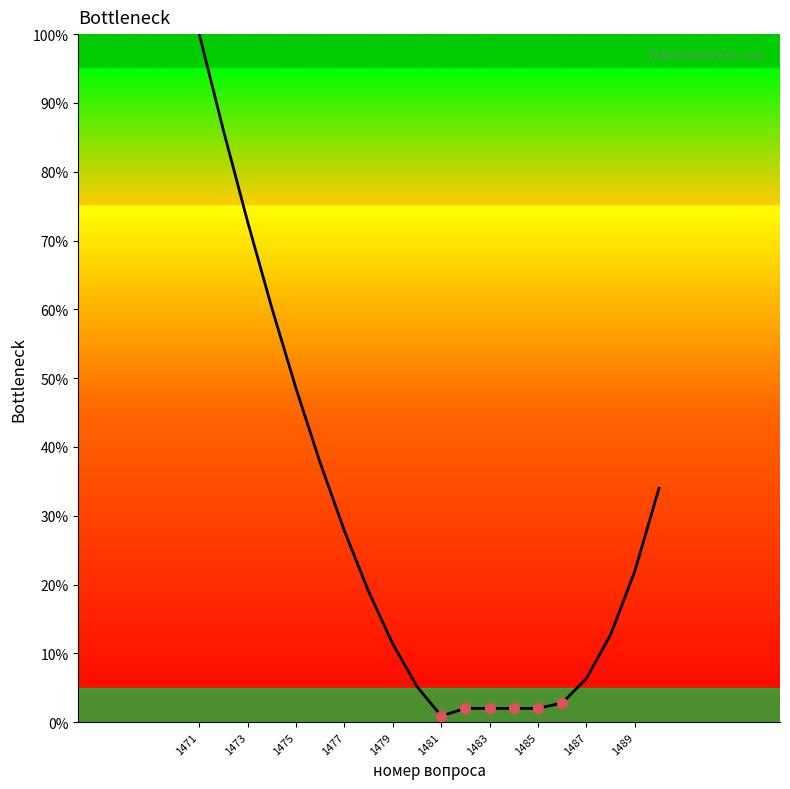

What is the difference between the maximum and minimum values?

99.1